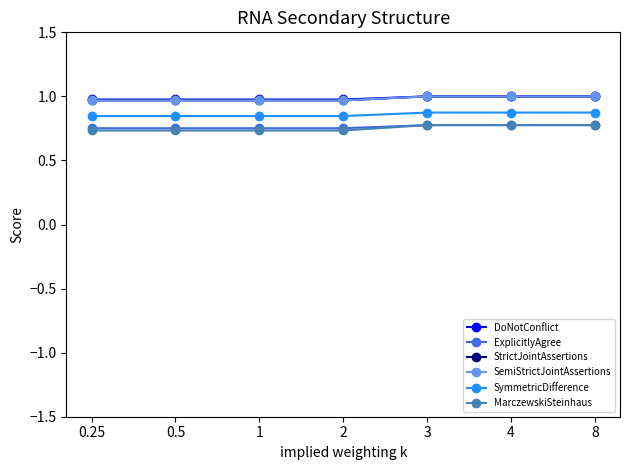

At which category is the sum across all series the highest?

3